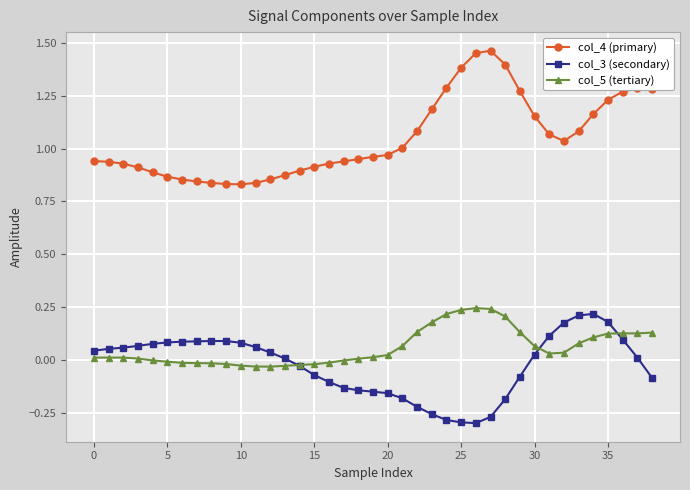

List the series in order of their peak value, lowest first.

col_3 (secondary), col_5 (tertiary), col_4 (primary)